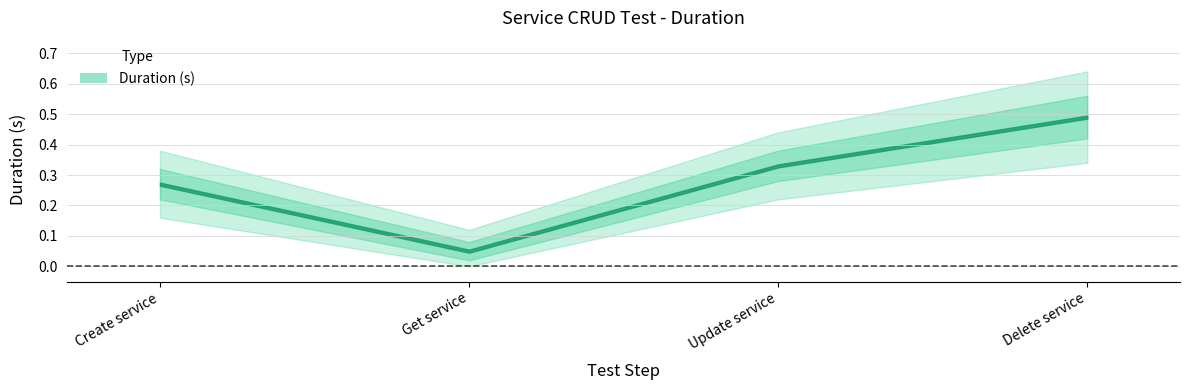

What is the value of the 4th point from the left?

0.5